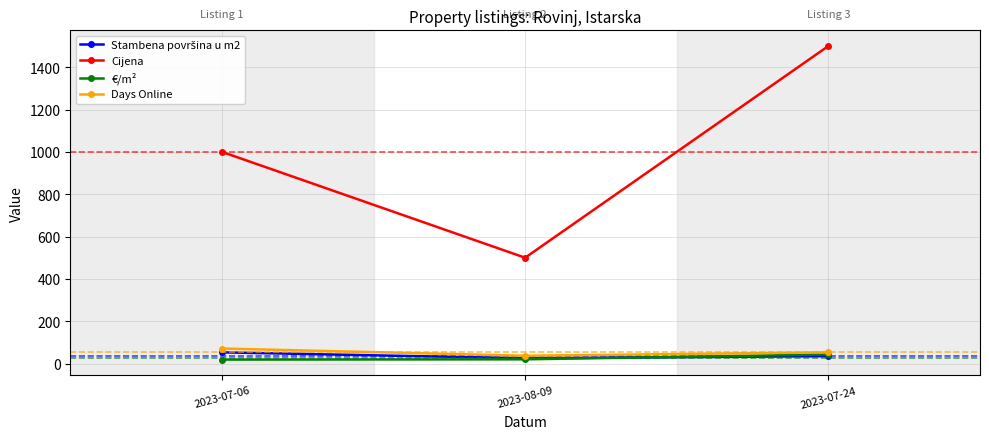

What is the greatest value displayed?

1500.0